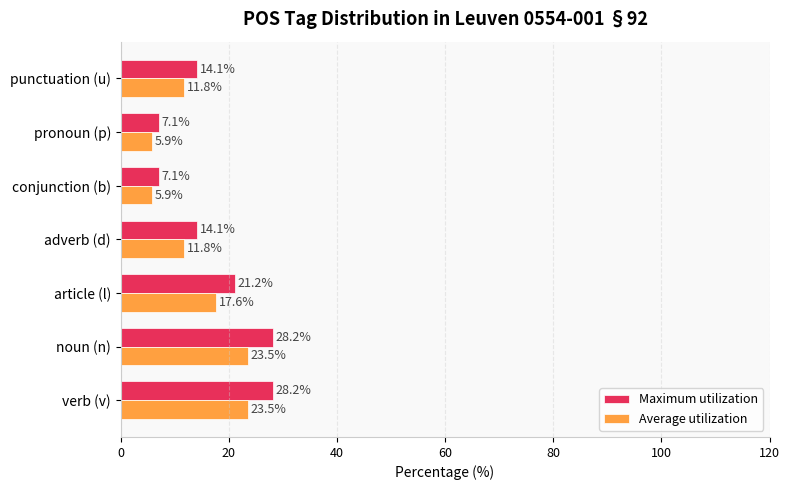

Is it true that Average utilization equals 9.9 at conjunction (b)?

False